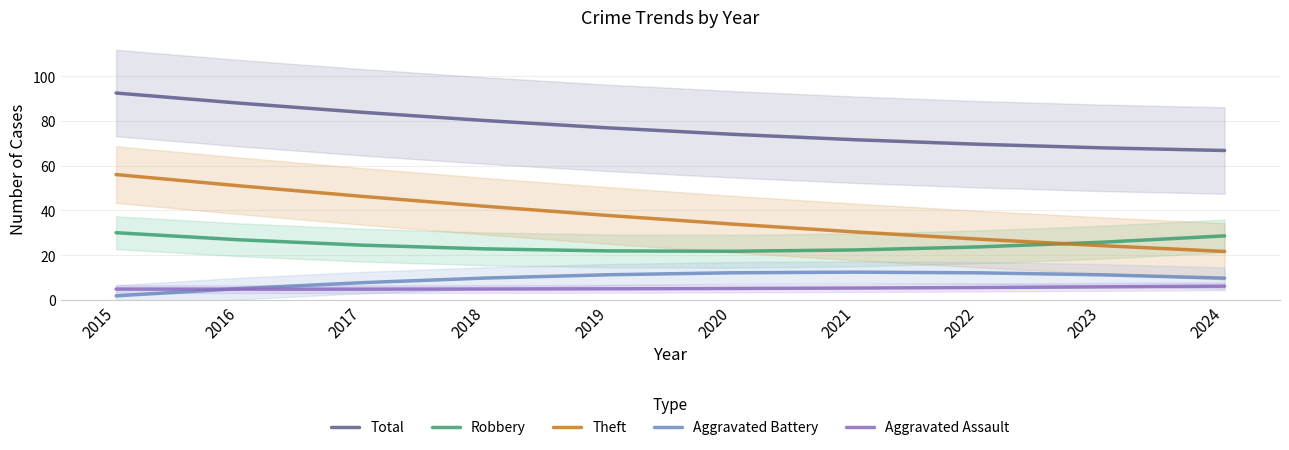

What is the total value across all series at 2020?

146.8